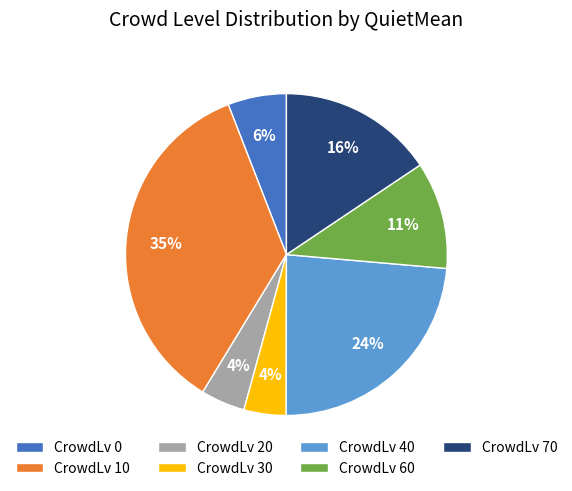

Does any single category account for the majority?

No